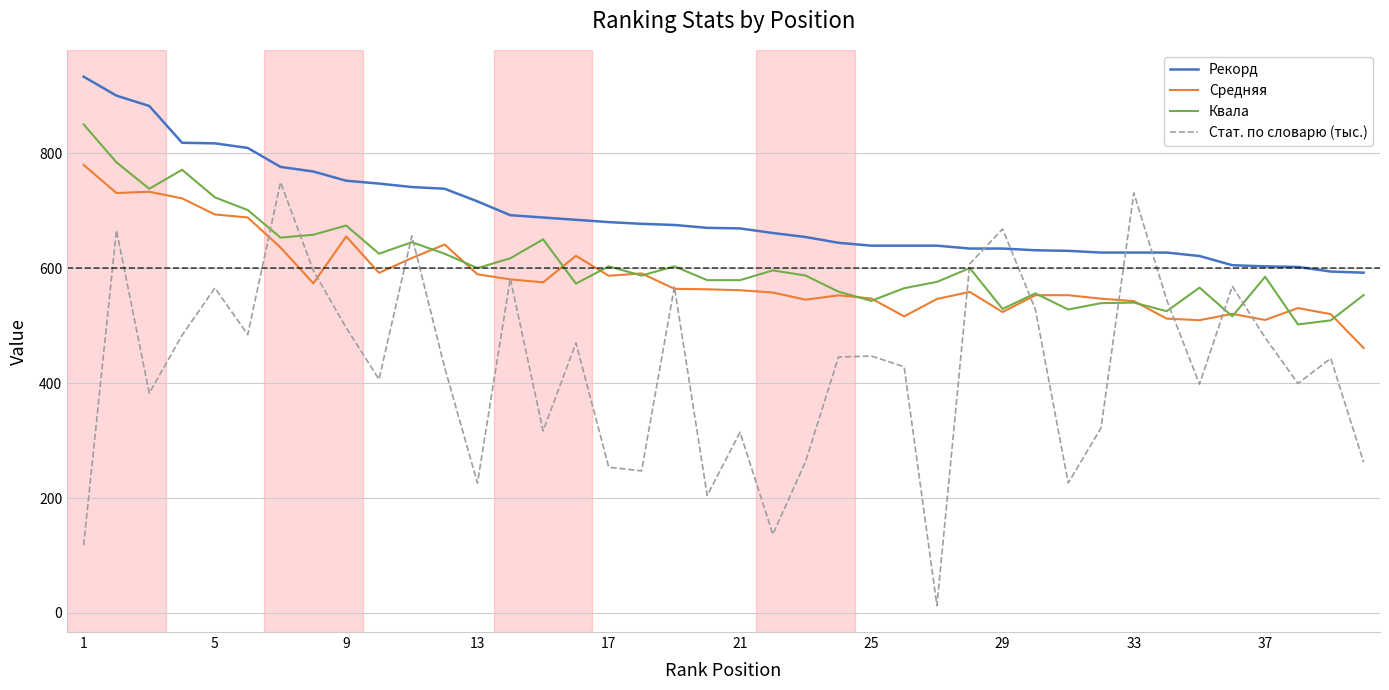

What is the lowest value of the Средняя series?

461.0